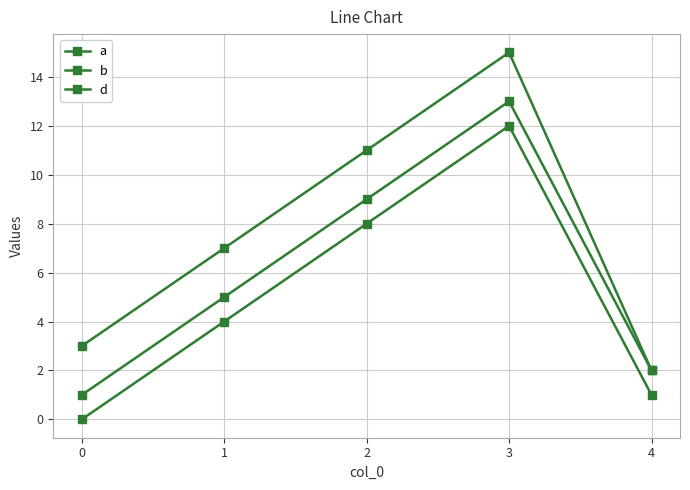

What is the highest value of the a series?

12